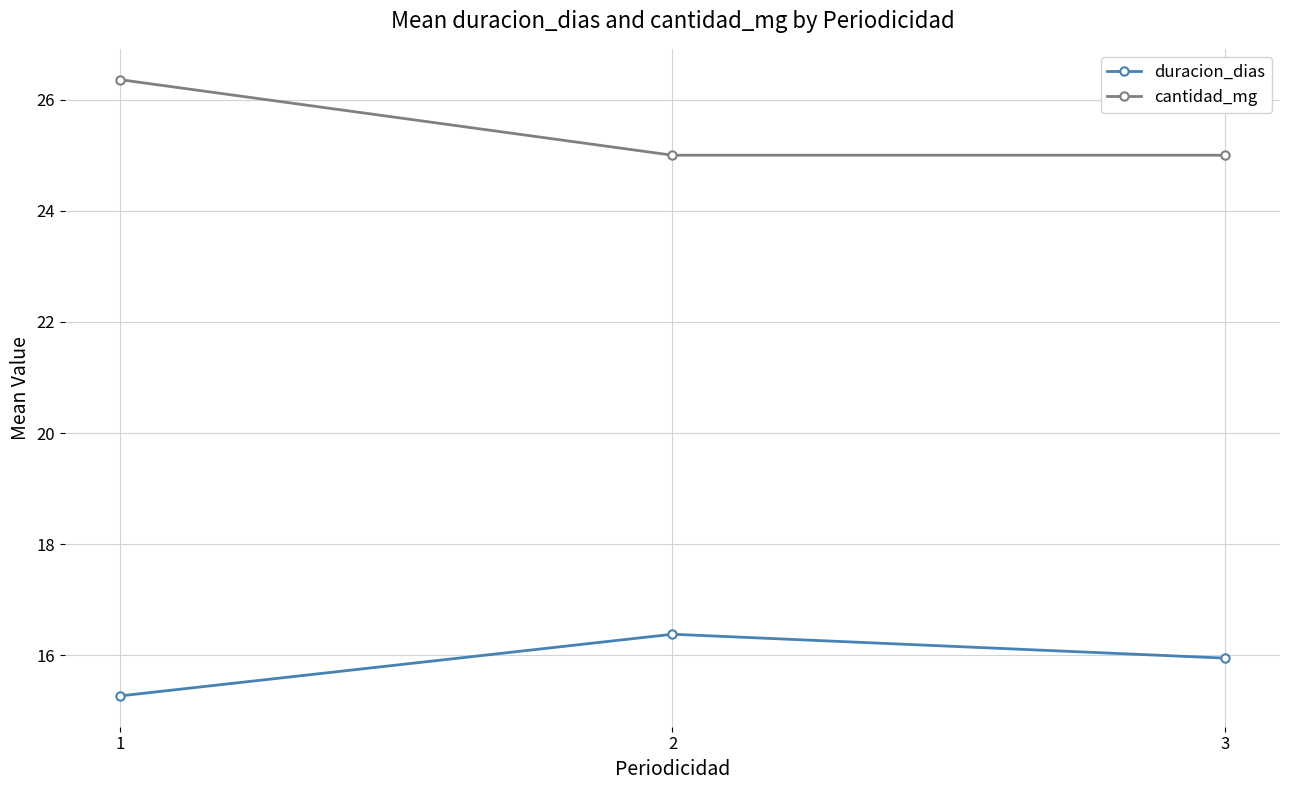

Does the chart have visible grid lines?

Yes